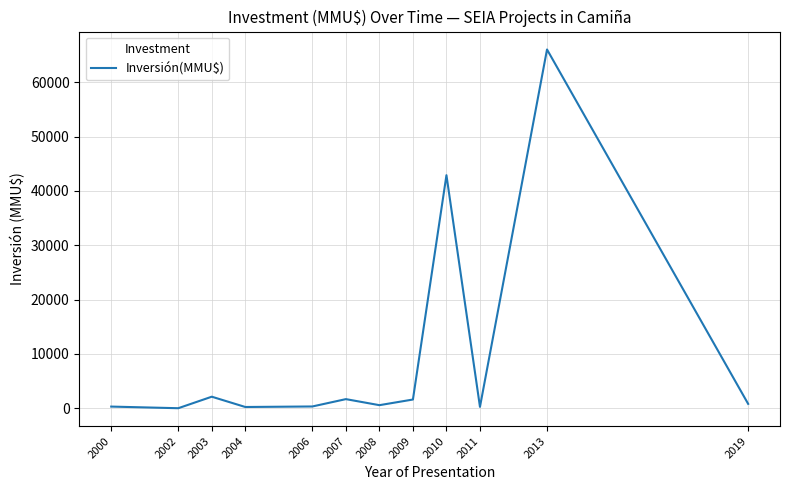

What is the maximum value shown in the chart?

66052